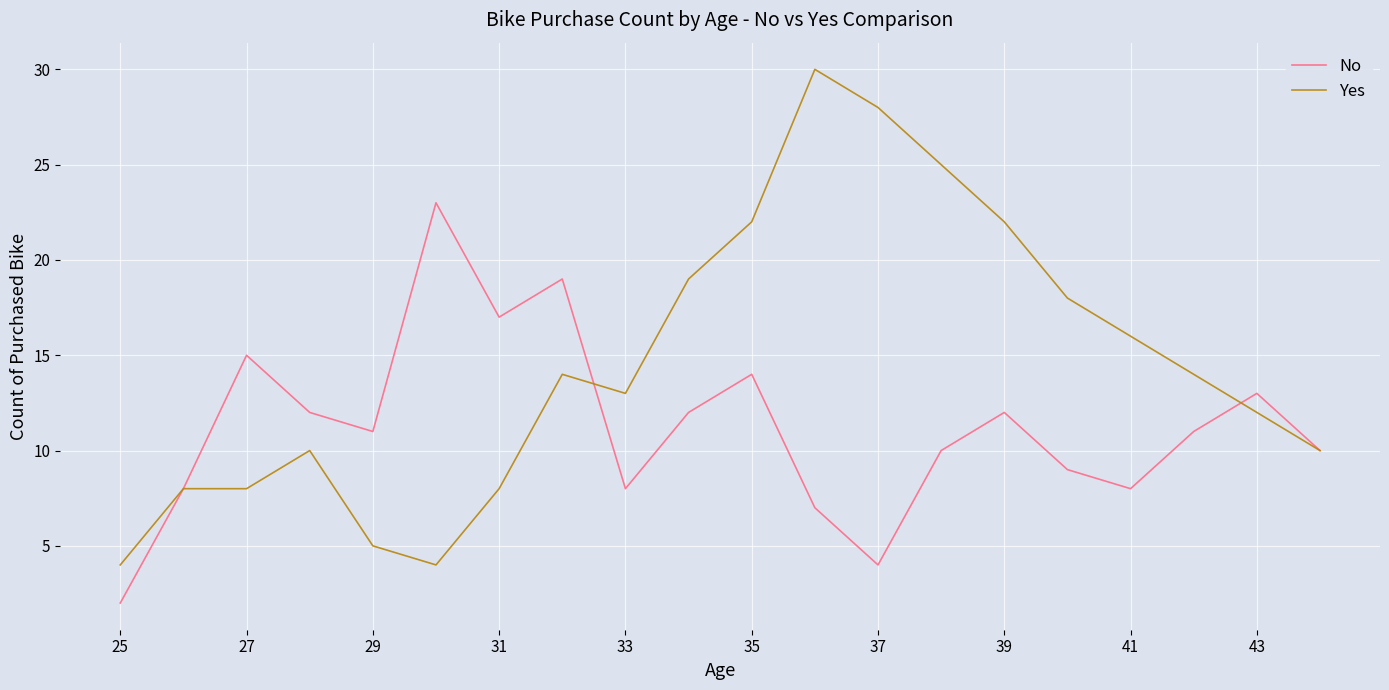

Which series has the largest total across all categories?

Yes